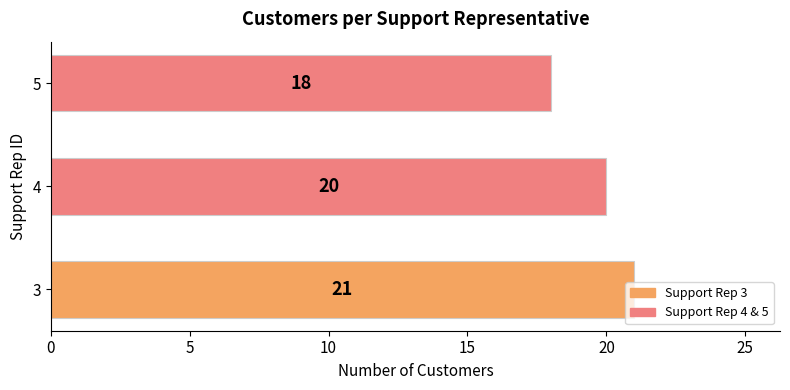

True or false: the data shows 18 at 5.

True